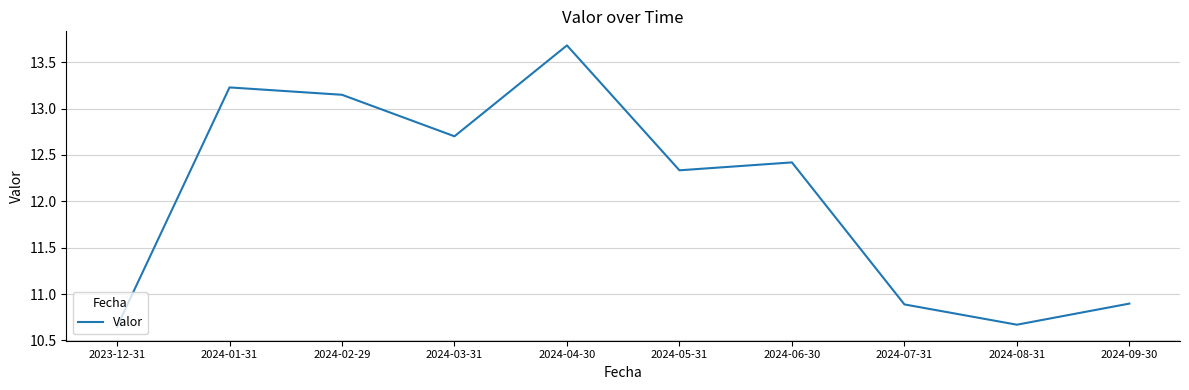

True or false: the data shows 20.1 at 2024-03-31.

False